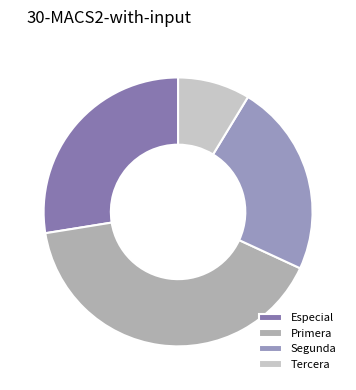

Rank the categories by value from lowest to highest.

Tercera, Segunda, Especial, Primera